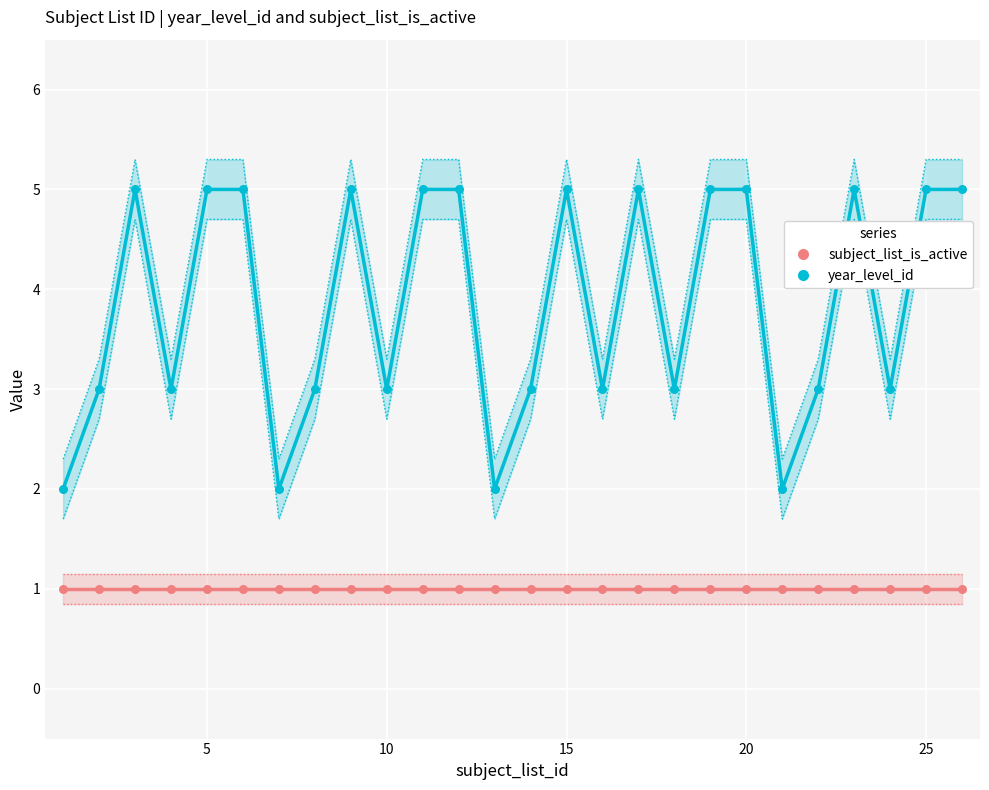

Which series has the largest total across all categories?

year_level_id